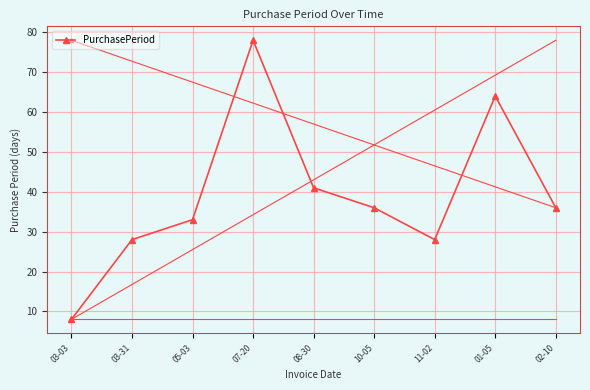

What is the sum of all values?

352